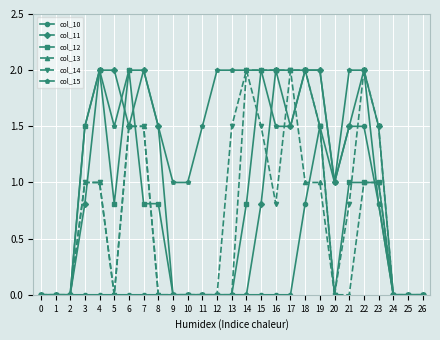

What is the difference between the second highest and minimum values in the col_10 series?

1.5